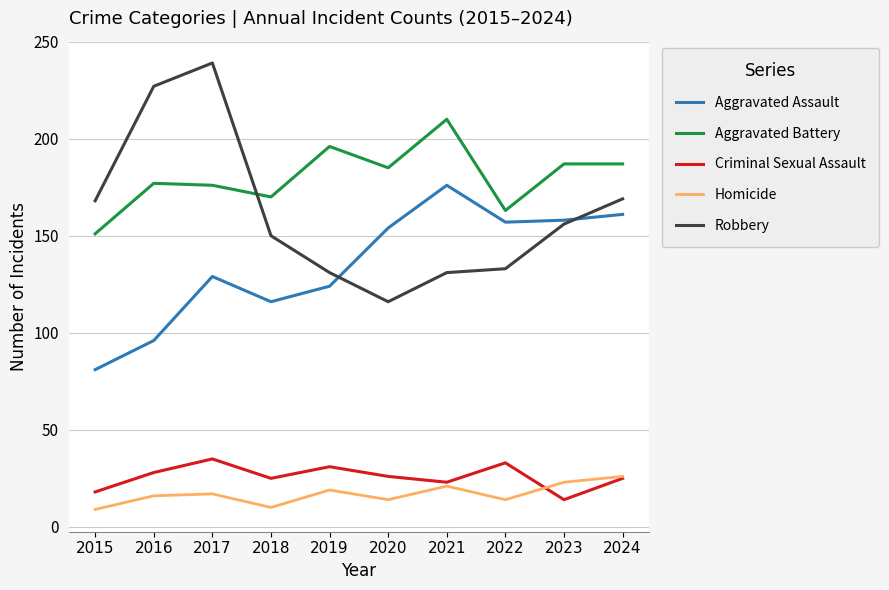

Is it true that Aggravated Battery equals 170 at 2018?

True